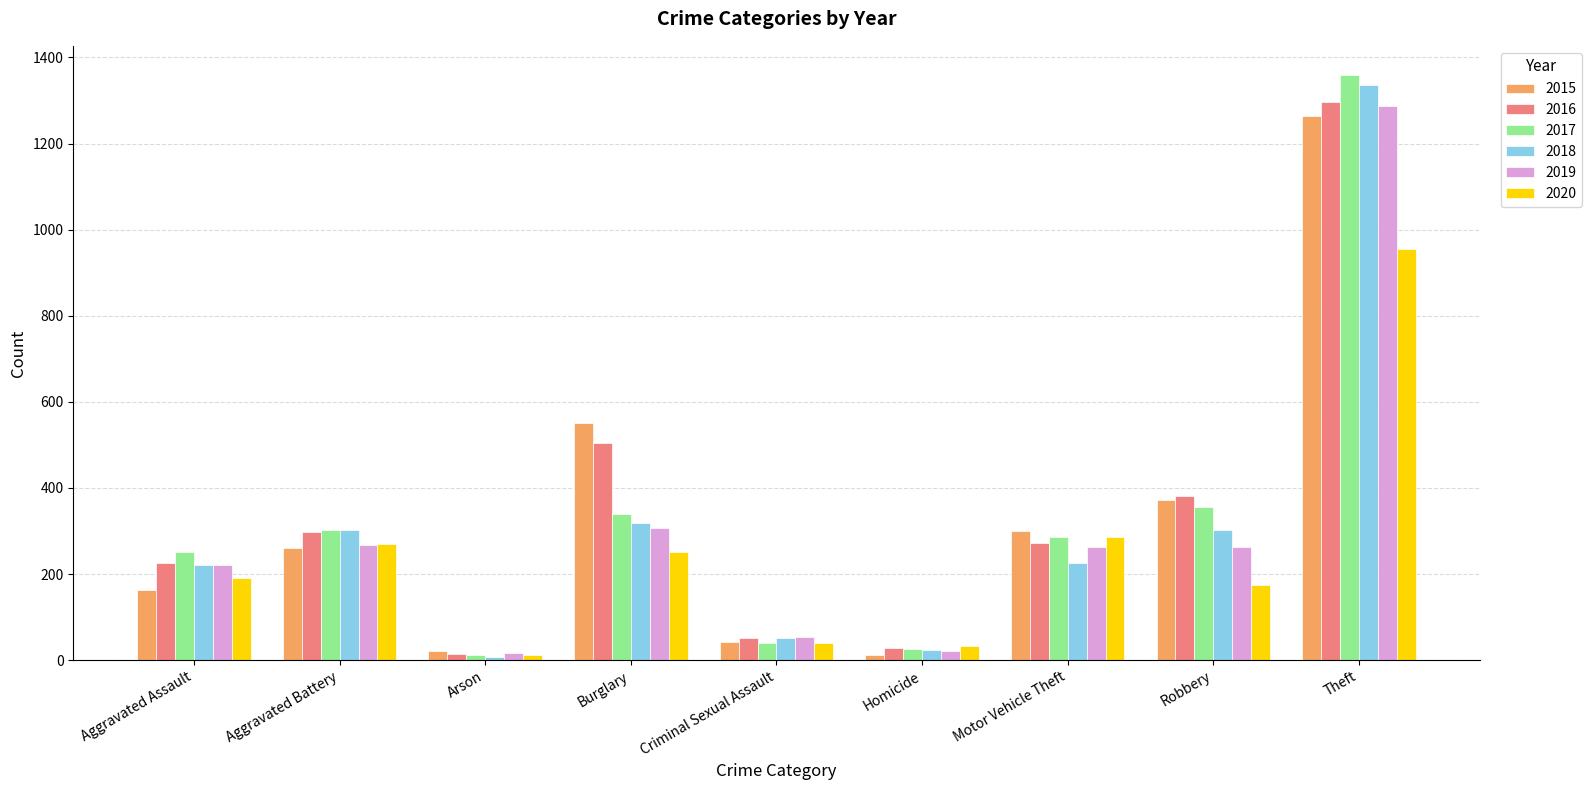

What is the total value across all series at Criminal Sexual Assault?

279